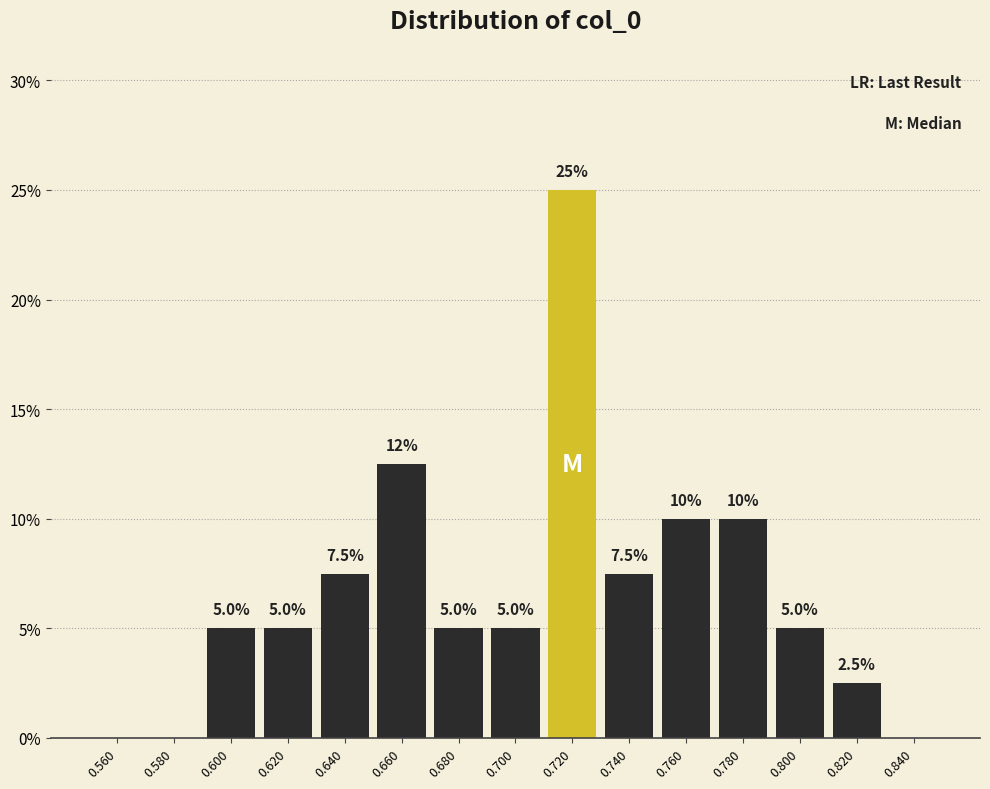

Over which range of the x-axis is the bar tallest?

0.71 to 0.73